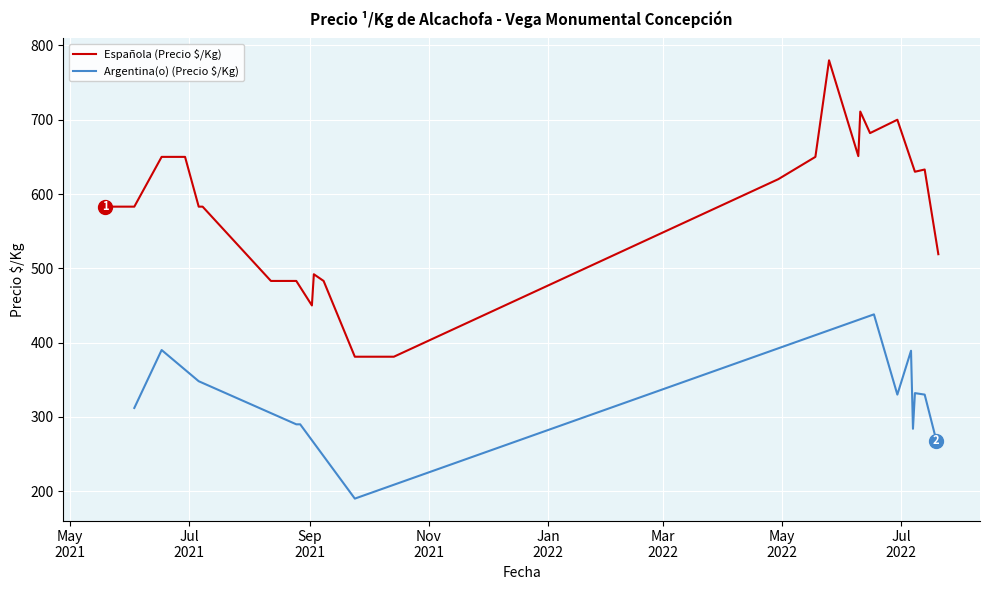

True or false: Precio ¹/Kg (Española) and Precio ¹/Kg (Argentina) intersect in this chart.

False